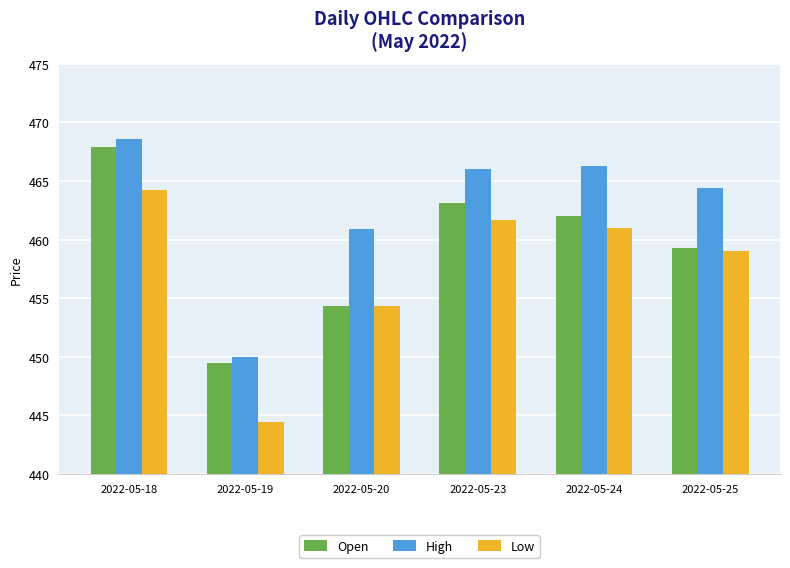

Rank the series by their average value, from highest to lowest.

High, Open, Low